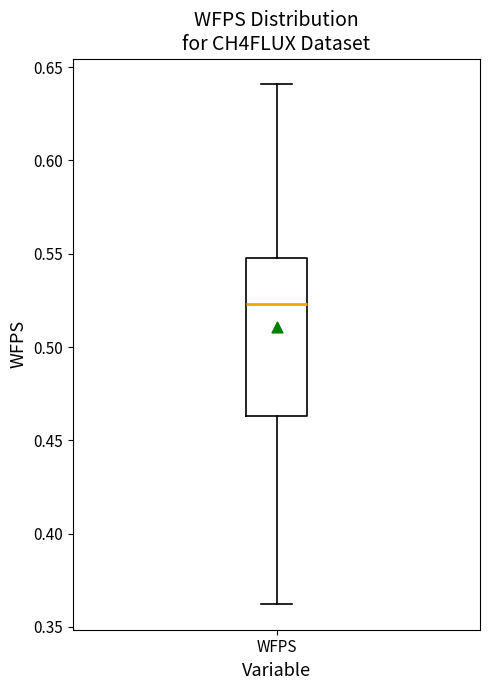

Where does the median line of the box for WFPS sit on the y-axis? The values are not printed on the chart, so give them approximately, as read against the axis.

0.525